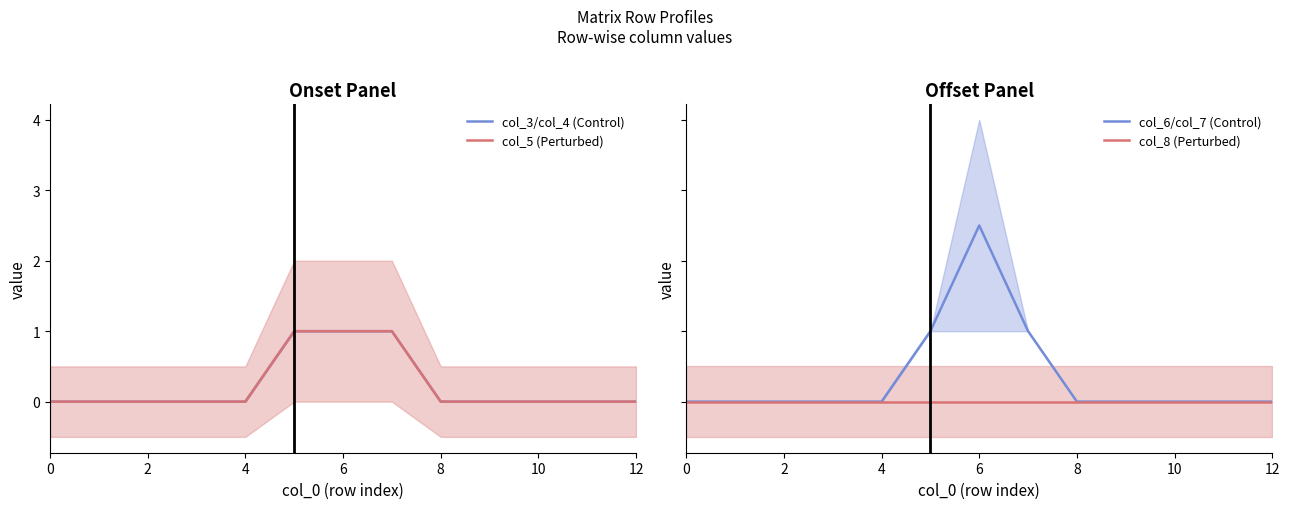

Reading right to left, what are all the values shown in this chart?

col_3/col_4 (Control): 0.0	0.0	0.0	0.0	0.0	1.0	1.0	1.0	0.0	0.0	0.0	0.0	0.0
col_5 (Perturbed): 0.0	0.0	0.0	0.0	0.0	1.0	1.0	1.0	0.0	0.0	0.0	0.0	0.0
col_6/col_7 (Control): 0.0	0.0	0.0	0.0	0.0	1.0	2.5	1.0	0.0	0.0	0.0	0.0	0.0
col_8 (Perturbed): 0.0	0.0	0.0	0.0	0.0	0.0	0.0	0.0	0.0	0.0	0.0	0.0	0.0